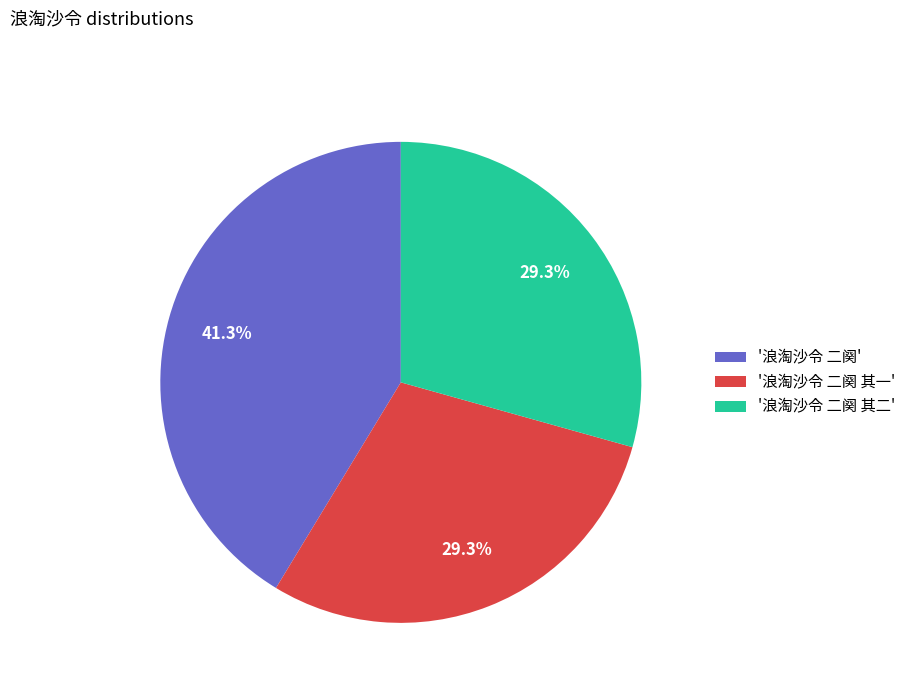

Approximately how many times larger is the value at '浪淘沙令 二阕 其一' compared to '浪淘沙令 二阕'?

0.7